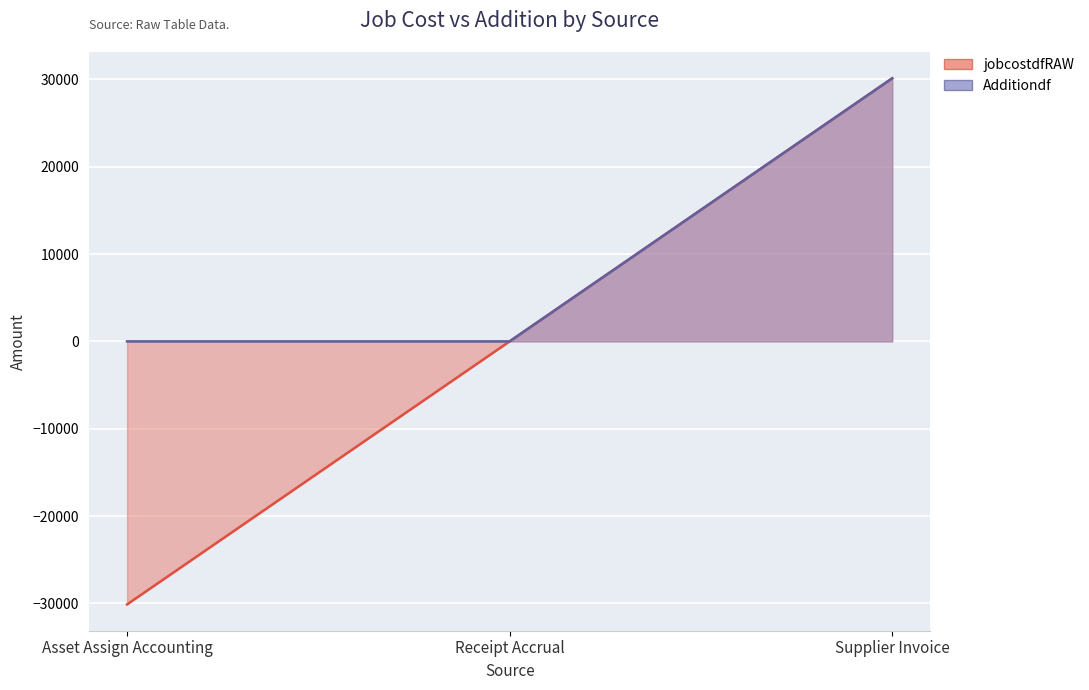

Reading left to right, list all the values displayed in this chart.

jobcostdfRAW: -30114.5	0.0	30114.5
Additiondf: 0.0	0.0	30114.5